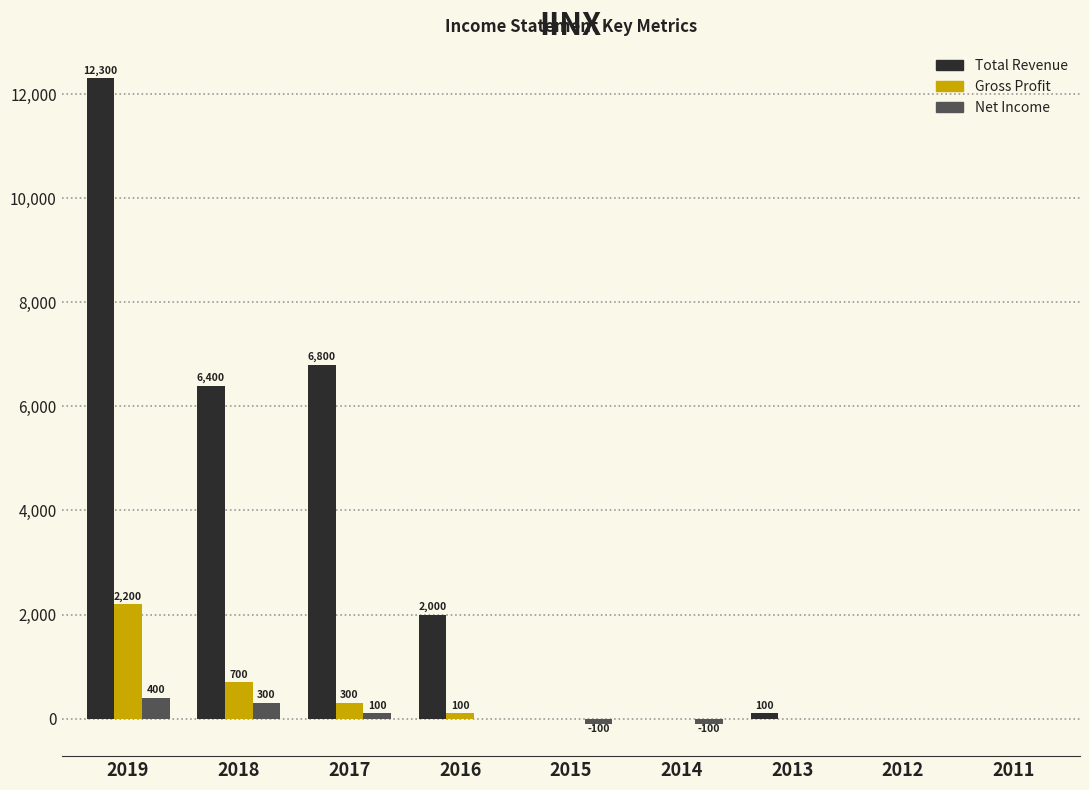

The value of Net Income at 2019 is 400. True or false?

True